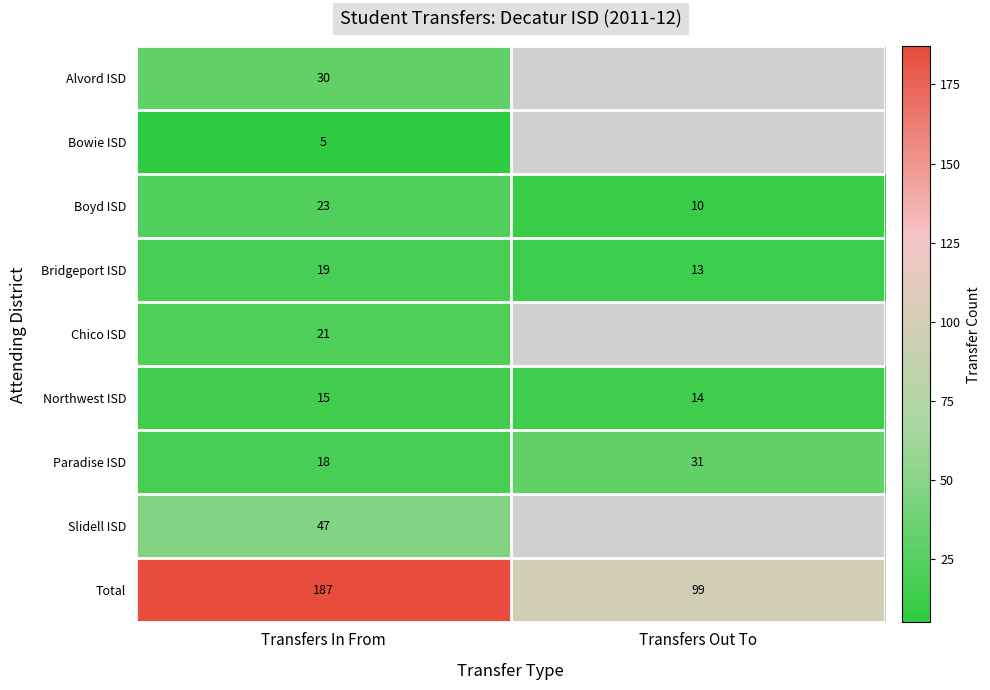

At which category is the sum across all series the highest?

Transfers In From